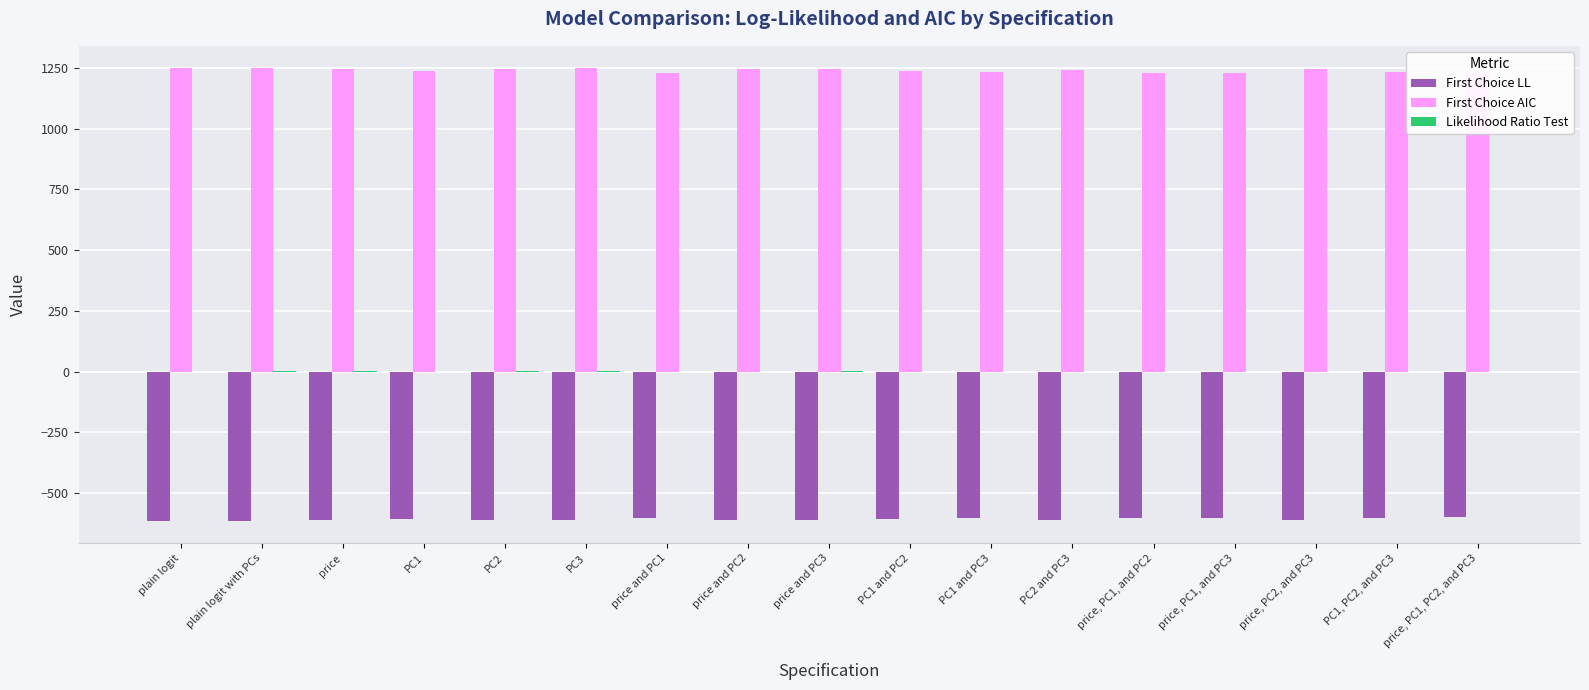

What is the difference between the First Choice LL values at PC2 and PC3 and price, PC1, PC2, and PC3?

9.8